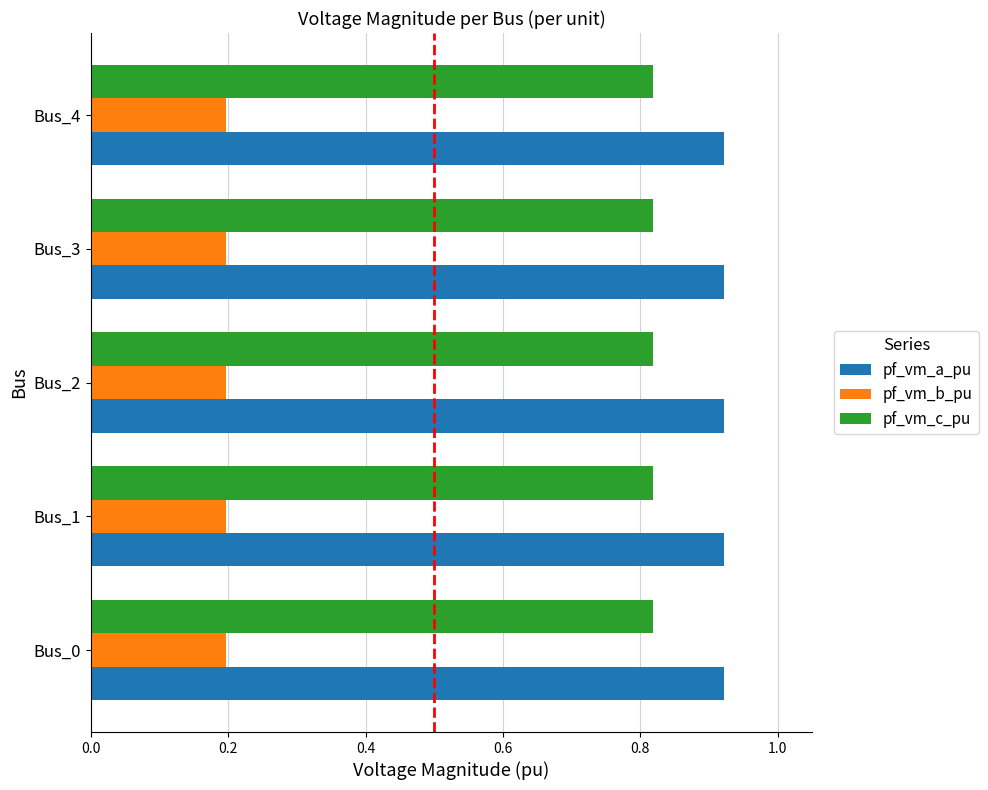

Rank the series at Bus_2 from highest to lowest value.

pf_vm_a_pu, pf_vm_c_pu, pf_vm_b_pu